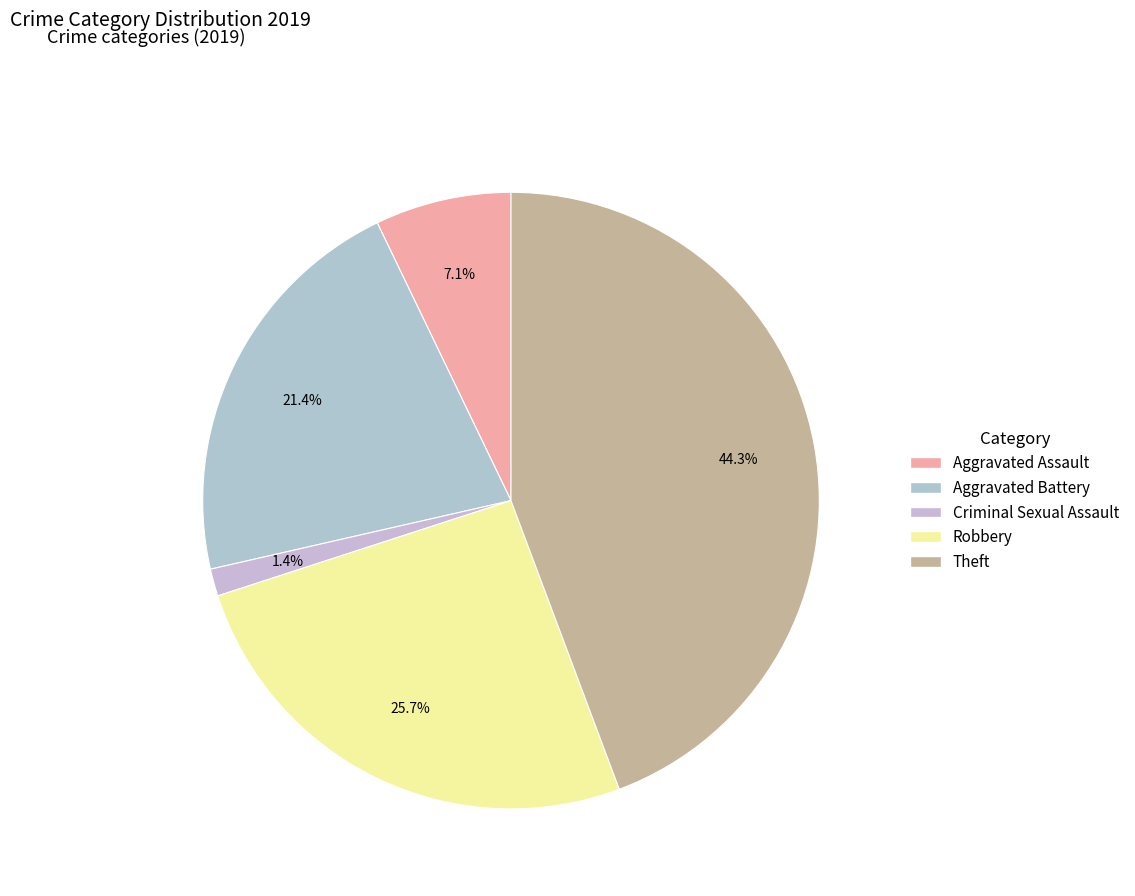

How many segments does this pie chart have?

5